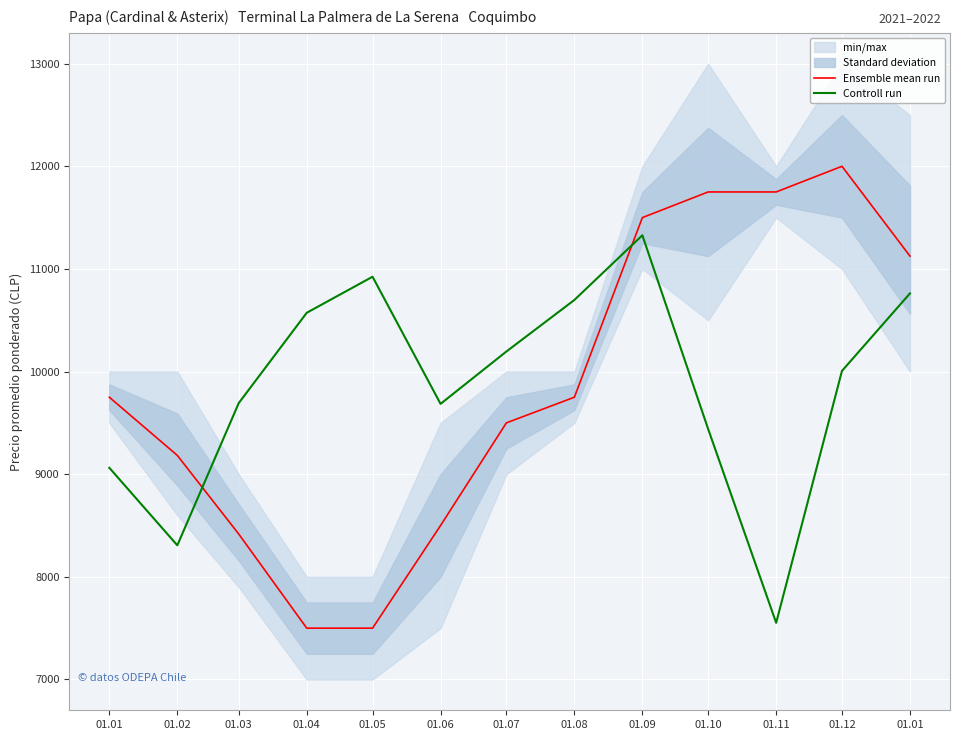

Rank the categories by Ensemble mean run value from highest to lowest.

01.12, 01.10, 01.11, 01.09, 01.01, 01.01, 01.08, 01.07, 01.02, 01.06, 01.03, 01.04, 01.05